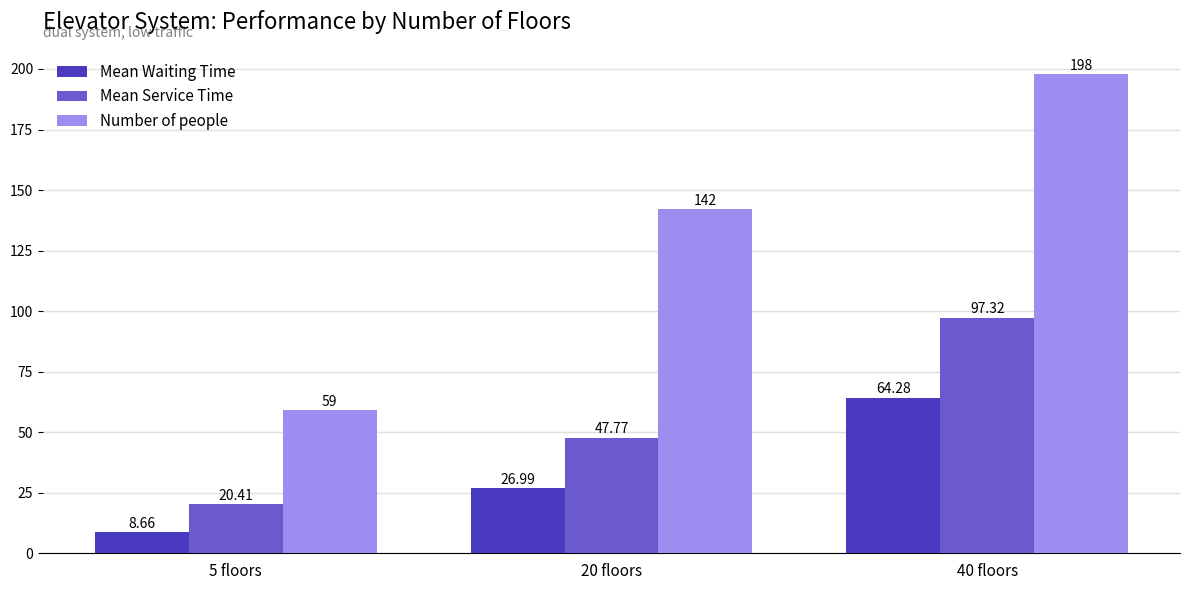

Reading left to right, transcribe all the data shown in this chart.

Mean Waiting Time: 5 floors=8.7	20 floors=27.0	40 floors=64.3
Mean Service Time: 5 floors=20.4	20 floors=47.8	40 floors=97.3
Number of people: 5 floors=59.0	20 floors=142.0	40 floors=198.0